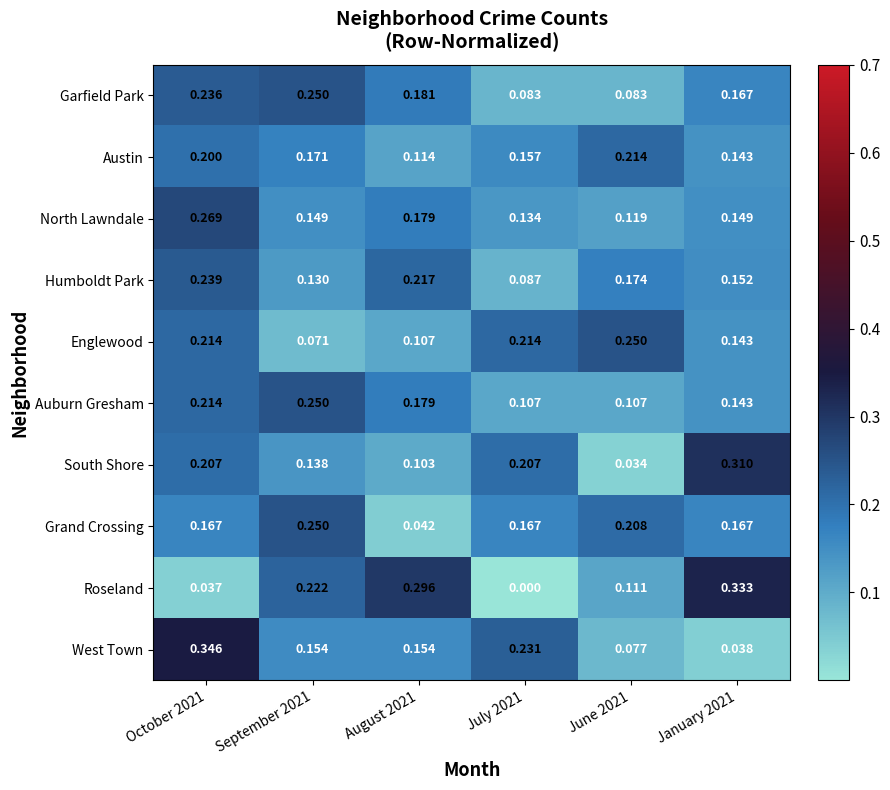

At which category is the sum across all series the highest?

October 2021